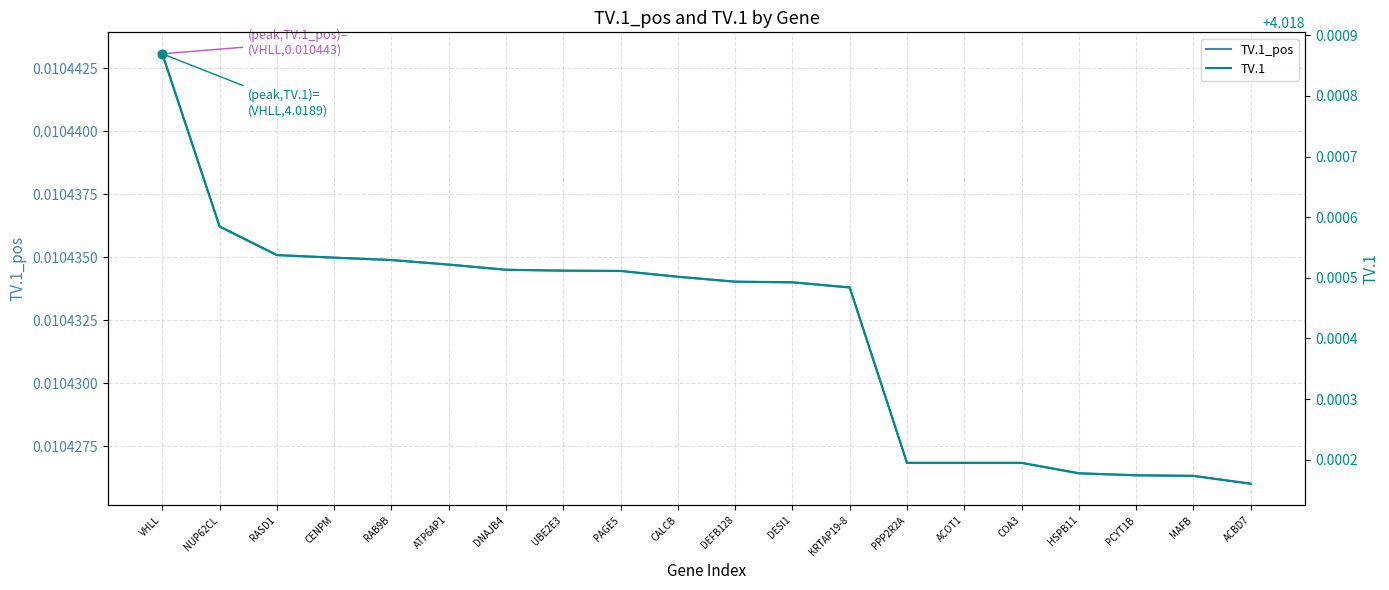

Which label corresponds to the smallest value in the chart?

ACBD7